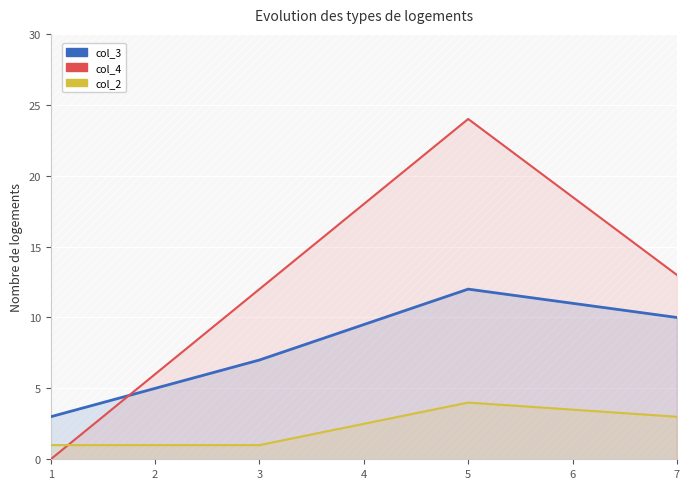

What is the sum of all col_2 values?

9